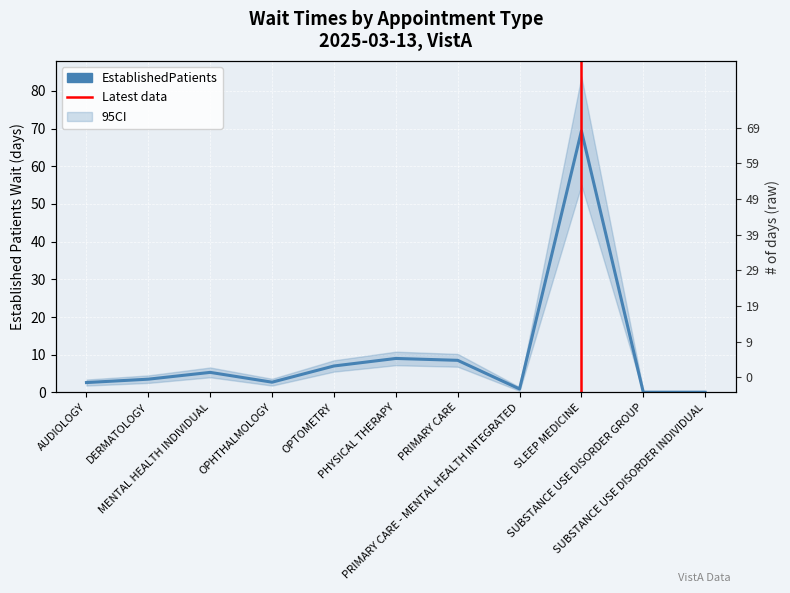

How many data points are less than 3?

5